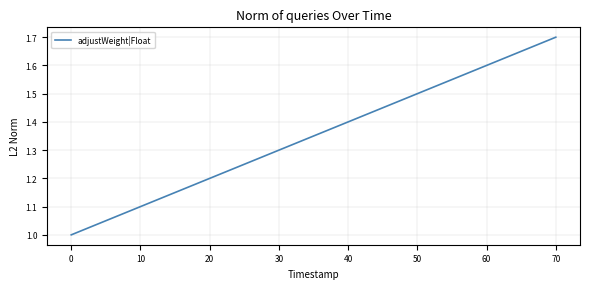

Rank the categories by value from lowest to highest.

0, 10, 20, 30, 40, 50, 60, 70